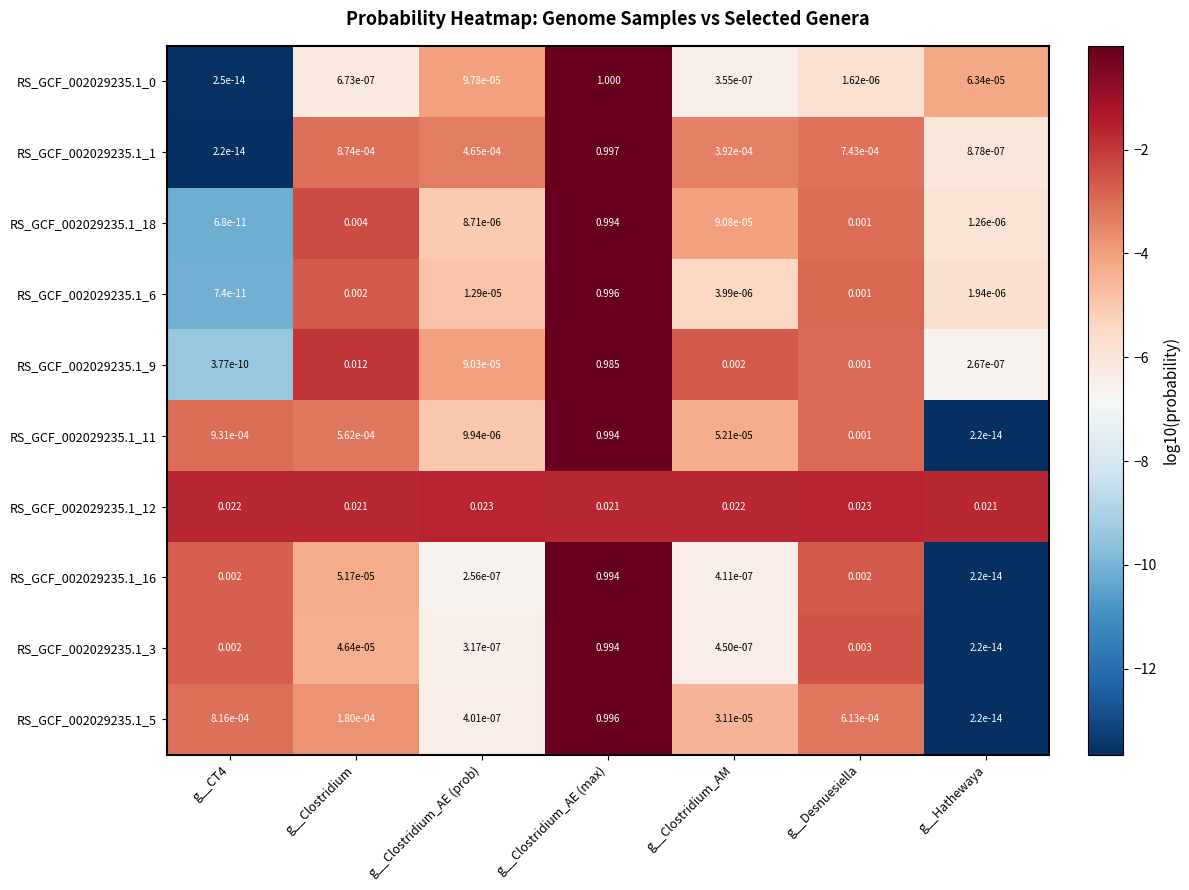

How many distinct data groups are displayed?

10